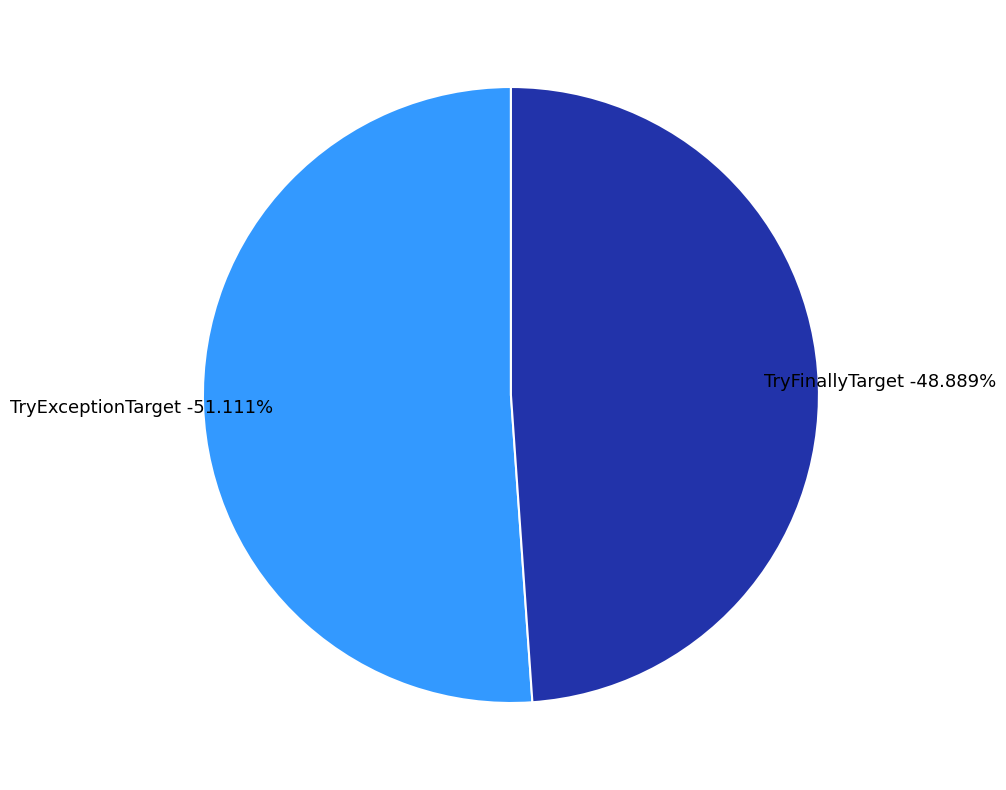

To the nearest percent, what is the difference between the TryFinallyTarget and TryExceptionTarget slice percentages?

2%